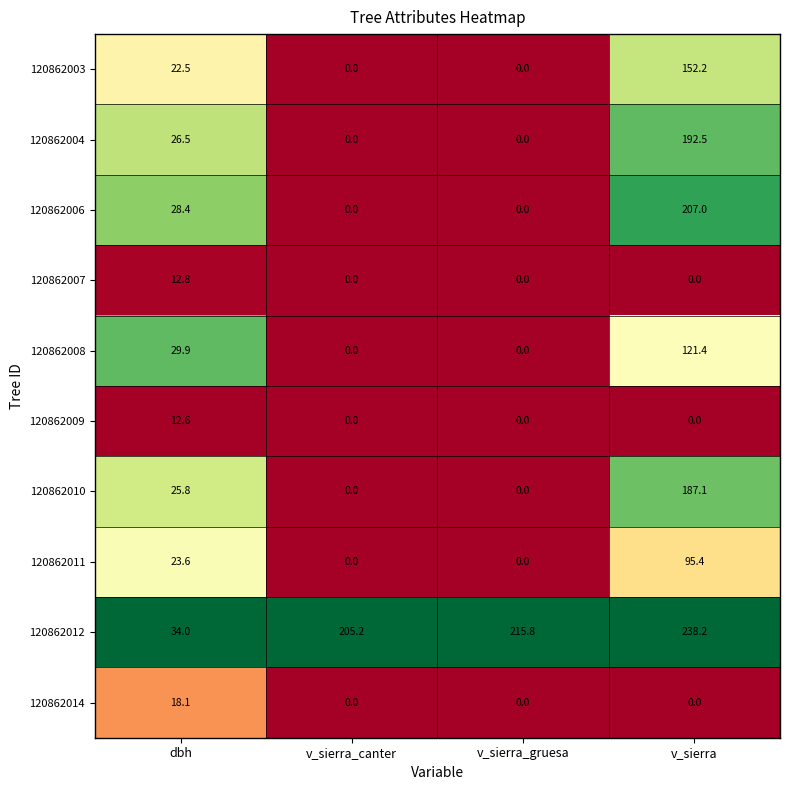

Which series changed the most between dbh and v_sierra_gruesa?

120862012